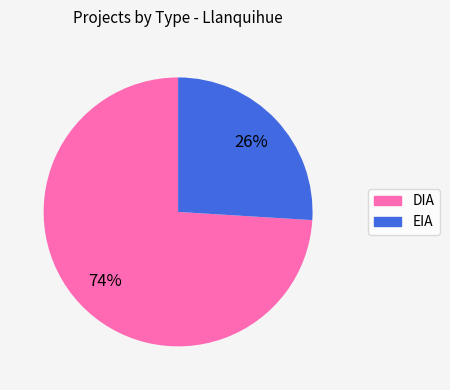

Do EIA and DIA together represent more than half of the pie?

Yes